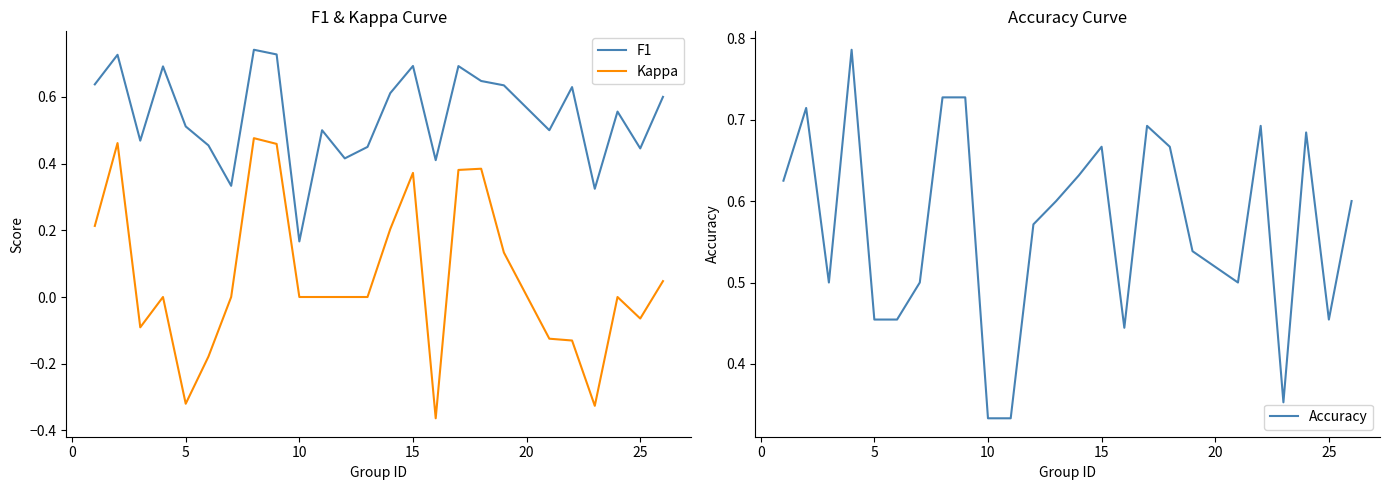

Which series has the largest total across all categories?

Accuracy